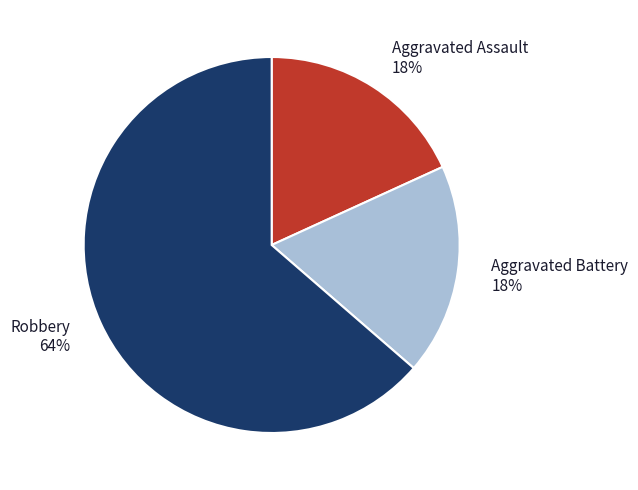

Is it true that Robbery is 72% of the pie?

False